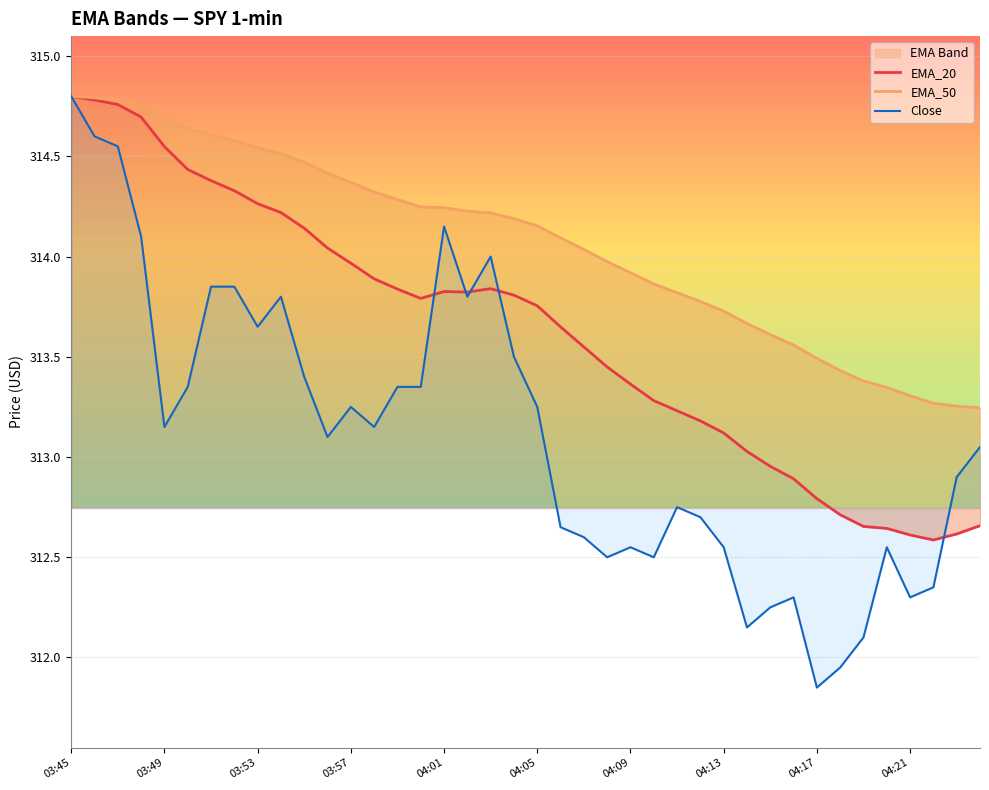

At which category is the sum across all series the highest?

03:45